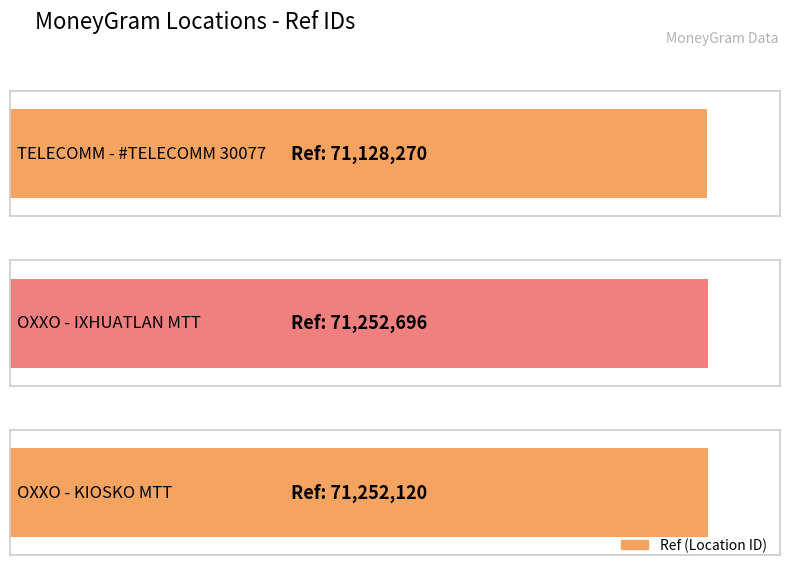

List the labels in order of value, largest first.

OXXO - IXHUATLAN MTT, OXXO - KIOSKO MTT, TELECOMM - #TELECOMM 30077